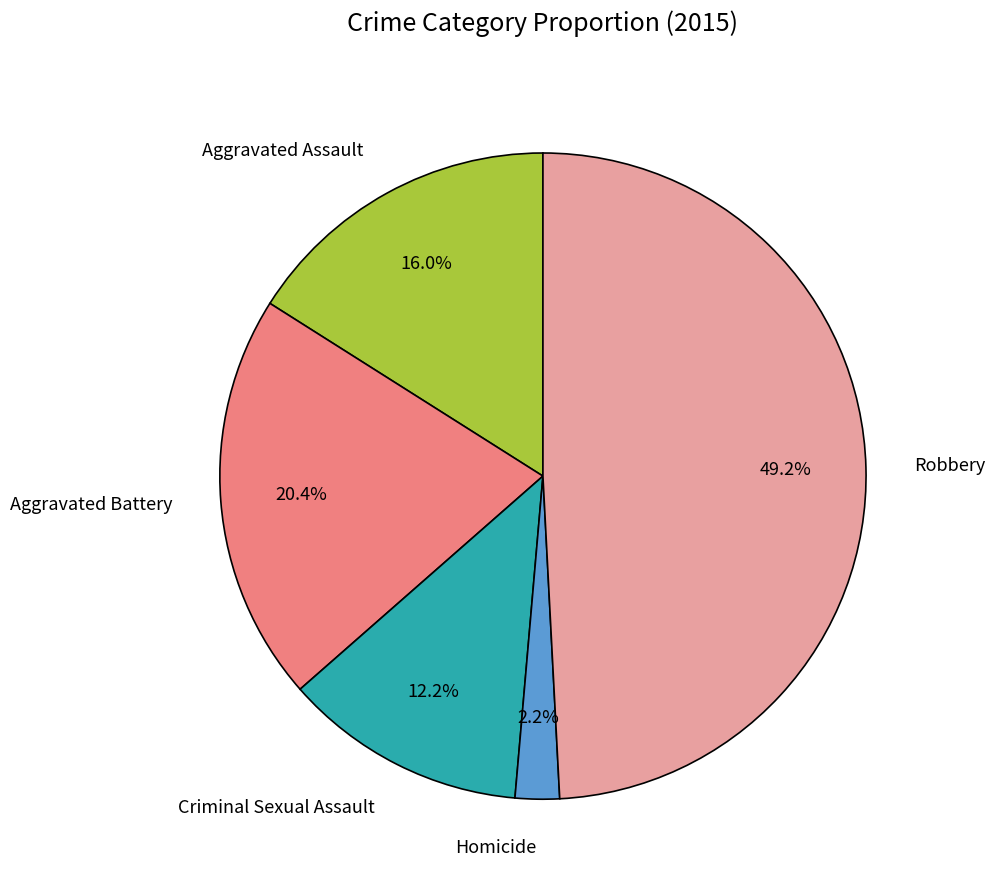

How many segments does this pie chart have?

5